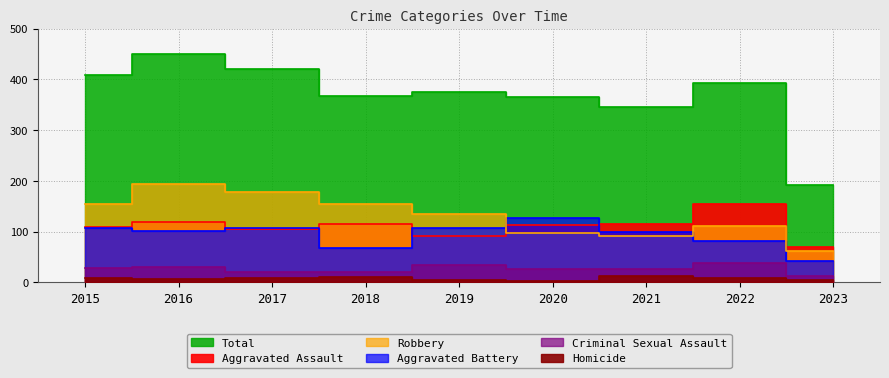

How many data points does each series have?

9